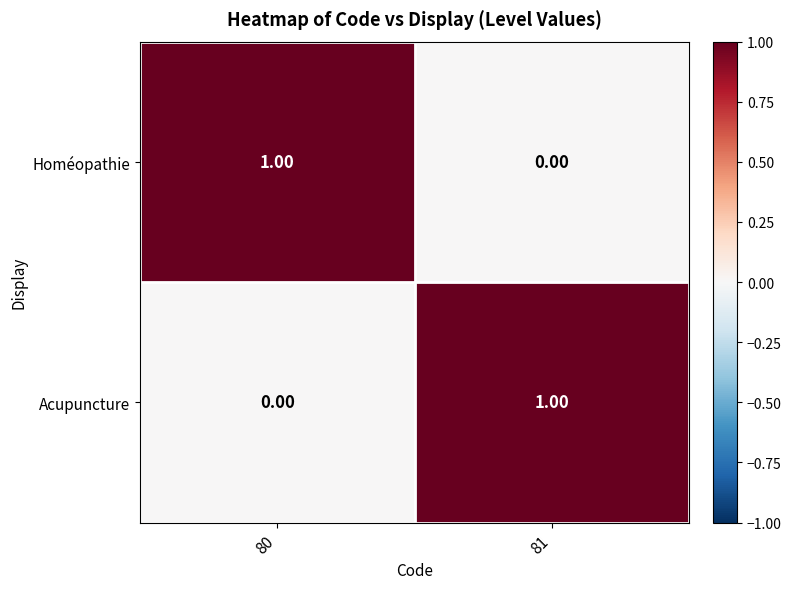

How many positive values does the Acupuncture series have?

1